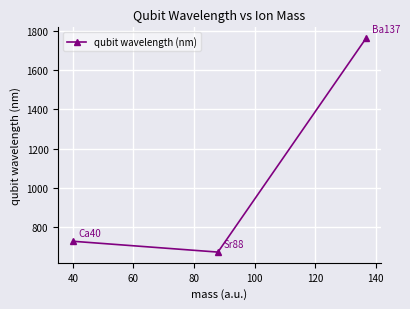

What is the greatest value displayed?

1762.2